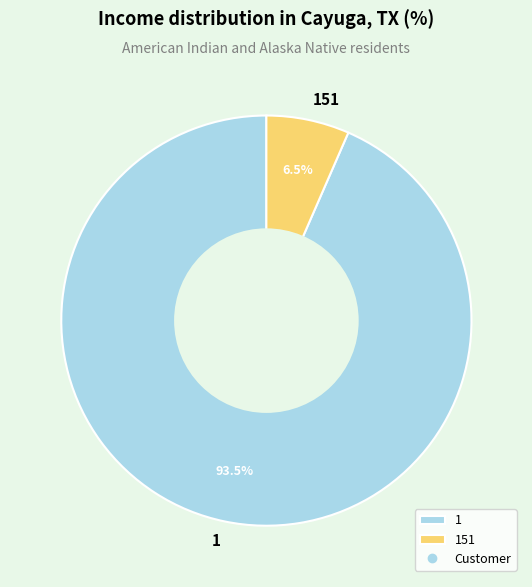

Which slice is the smallest?

151